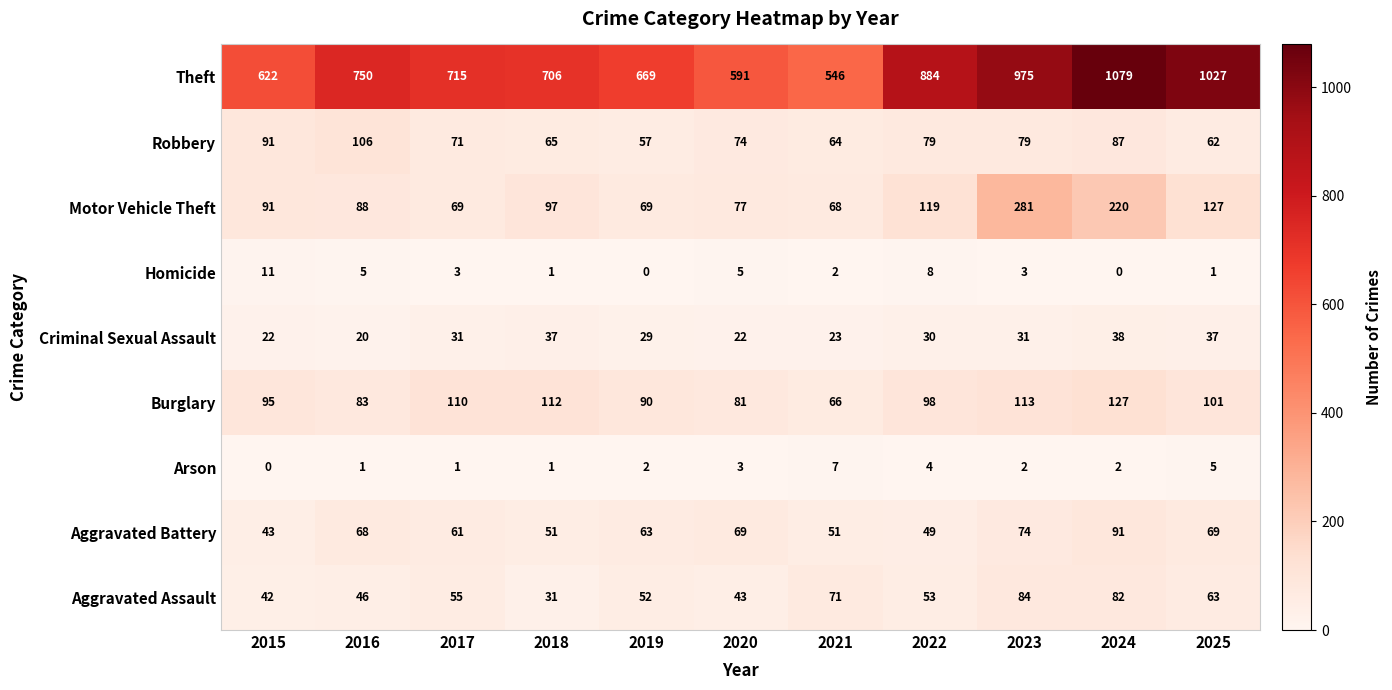

How many categories are shown in the chart?

11